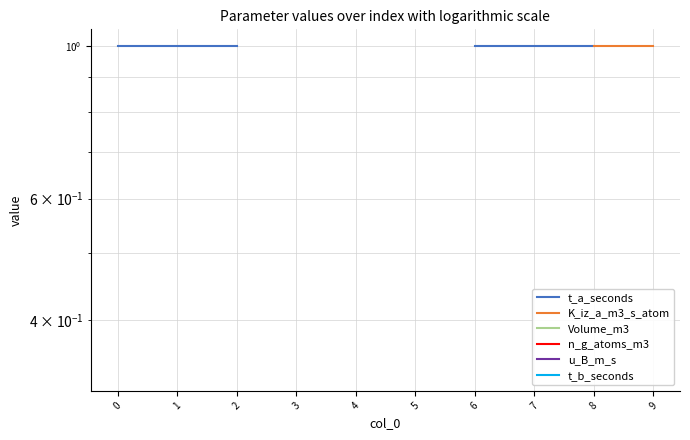

At how many categories does at least one series exceed 0?

10